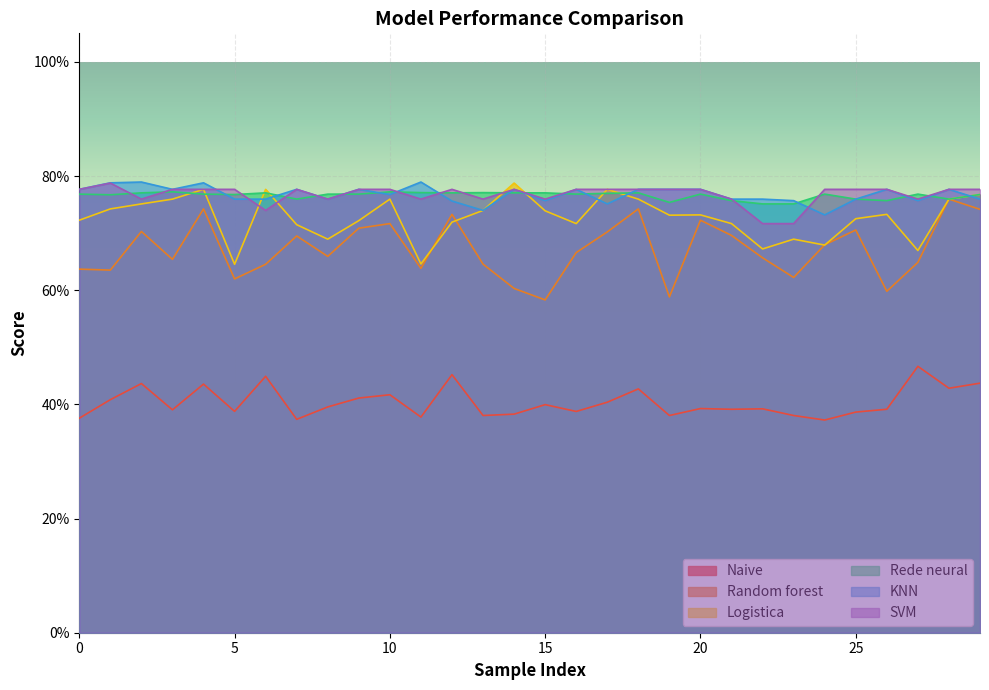

What is the label of the 1st point from the right?

29